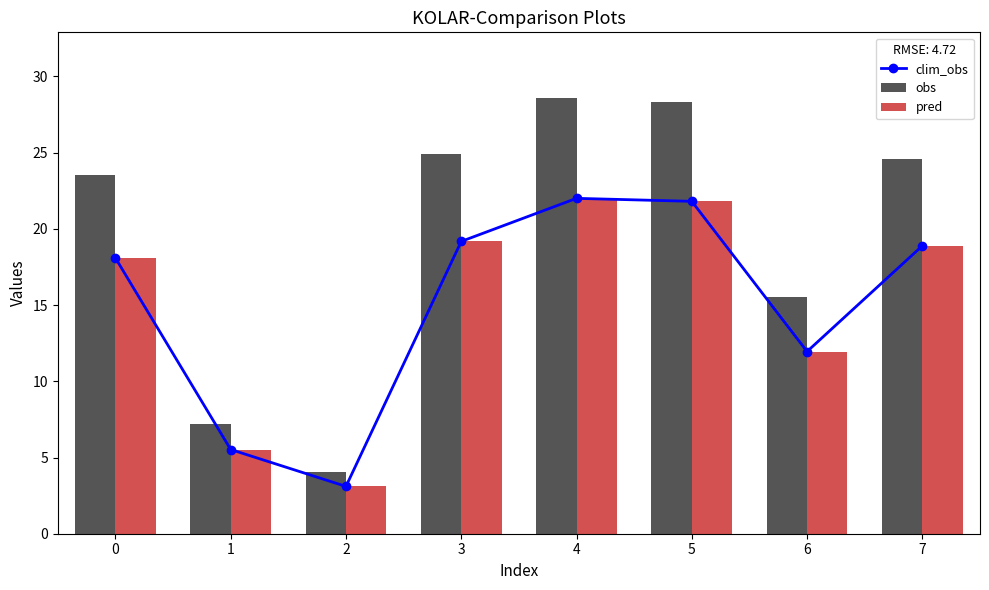

True or false: obs has a value of 5.7 at 2.

False